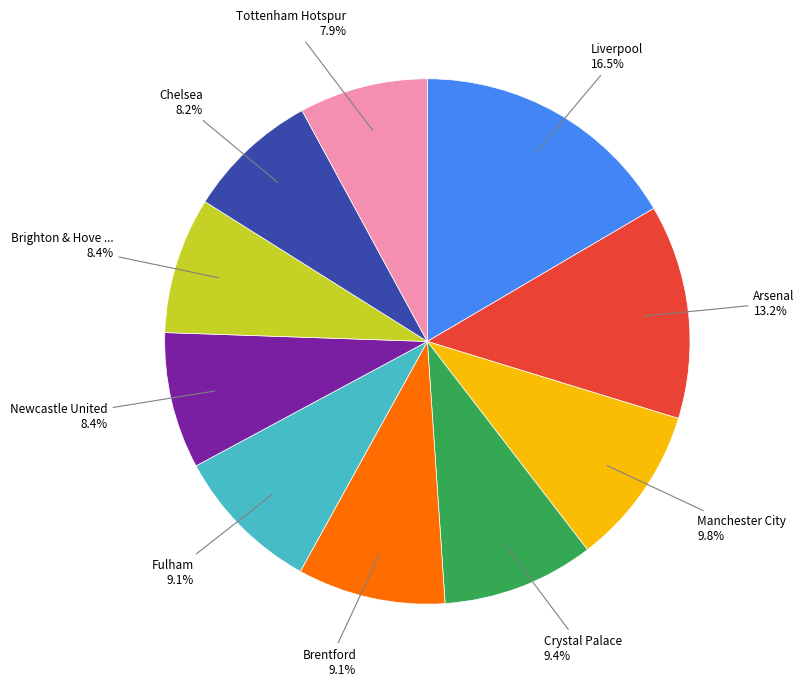

Is there any slice that represents more than half of the pie?

No